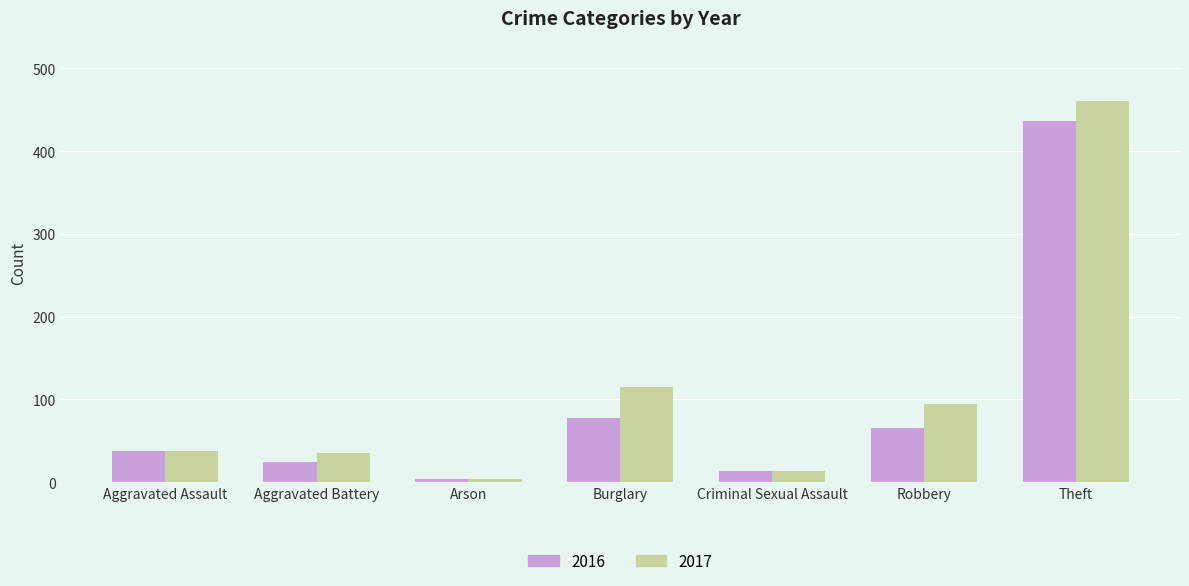

Which series has the largest range (max minus min)?

2017